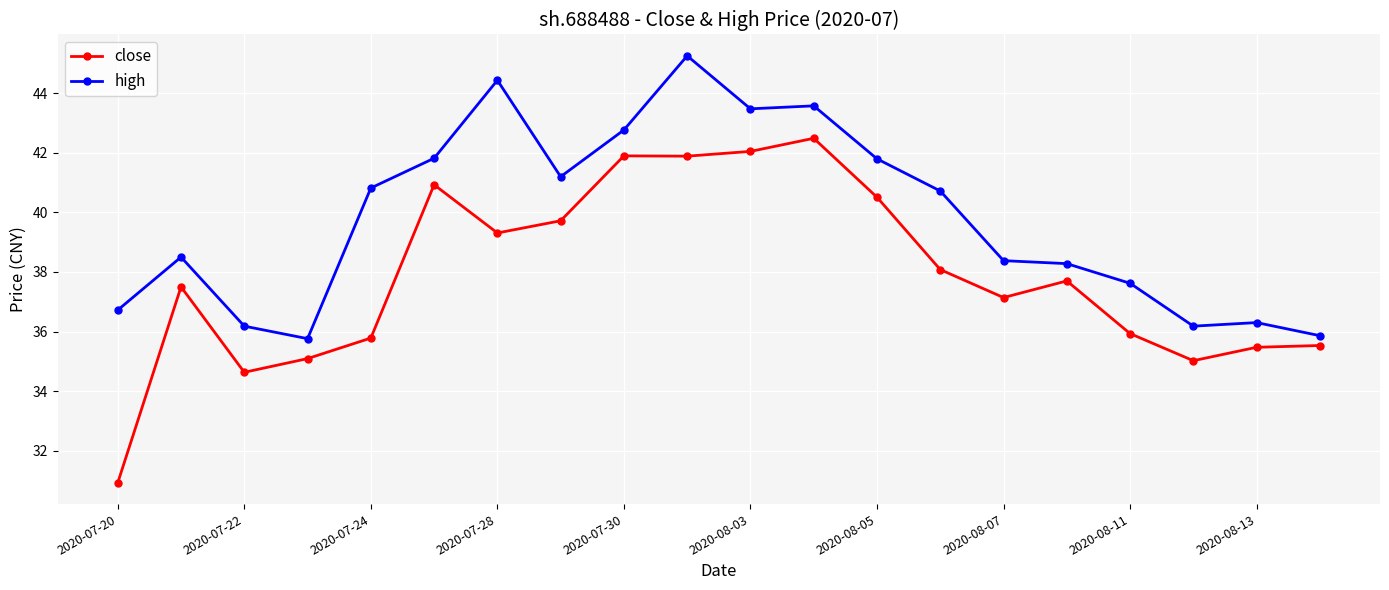

True or false: high and close cross at least once.

False